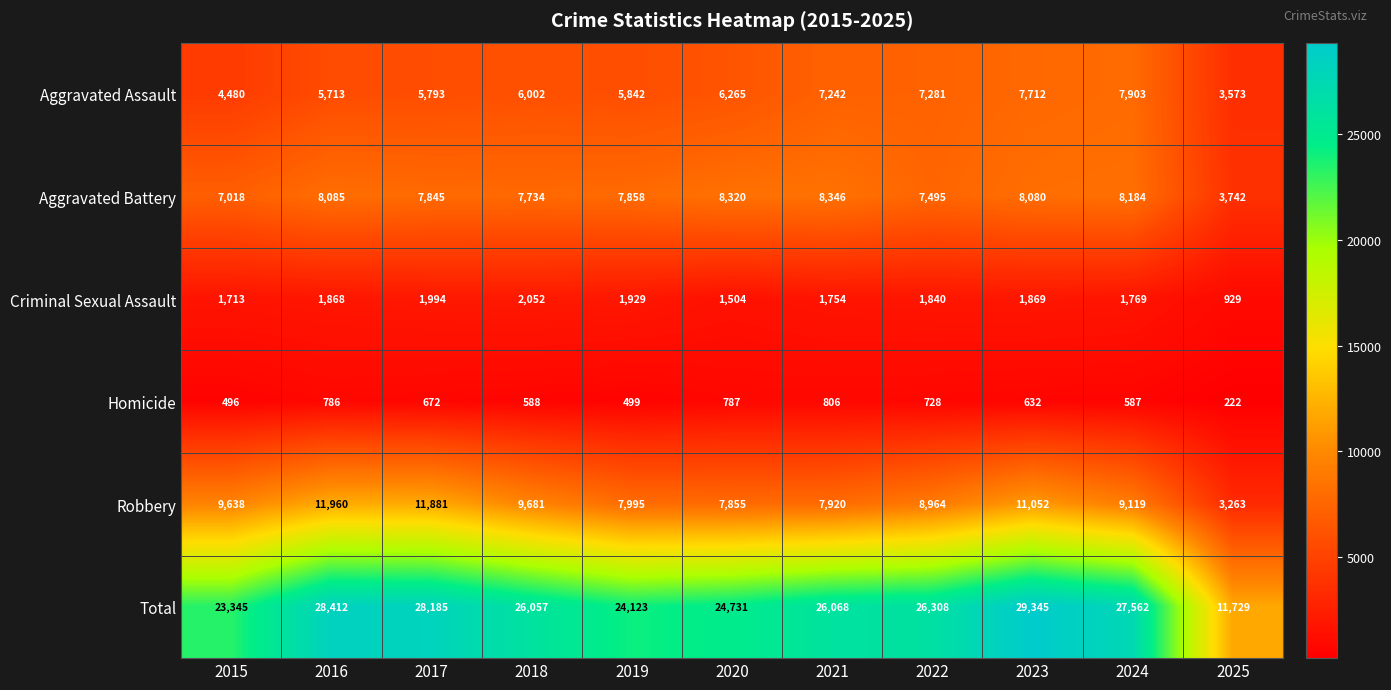

What is the difference between the second highest and second lowest values in the Criminal Sexual Assault series?

490